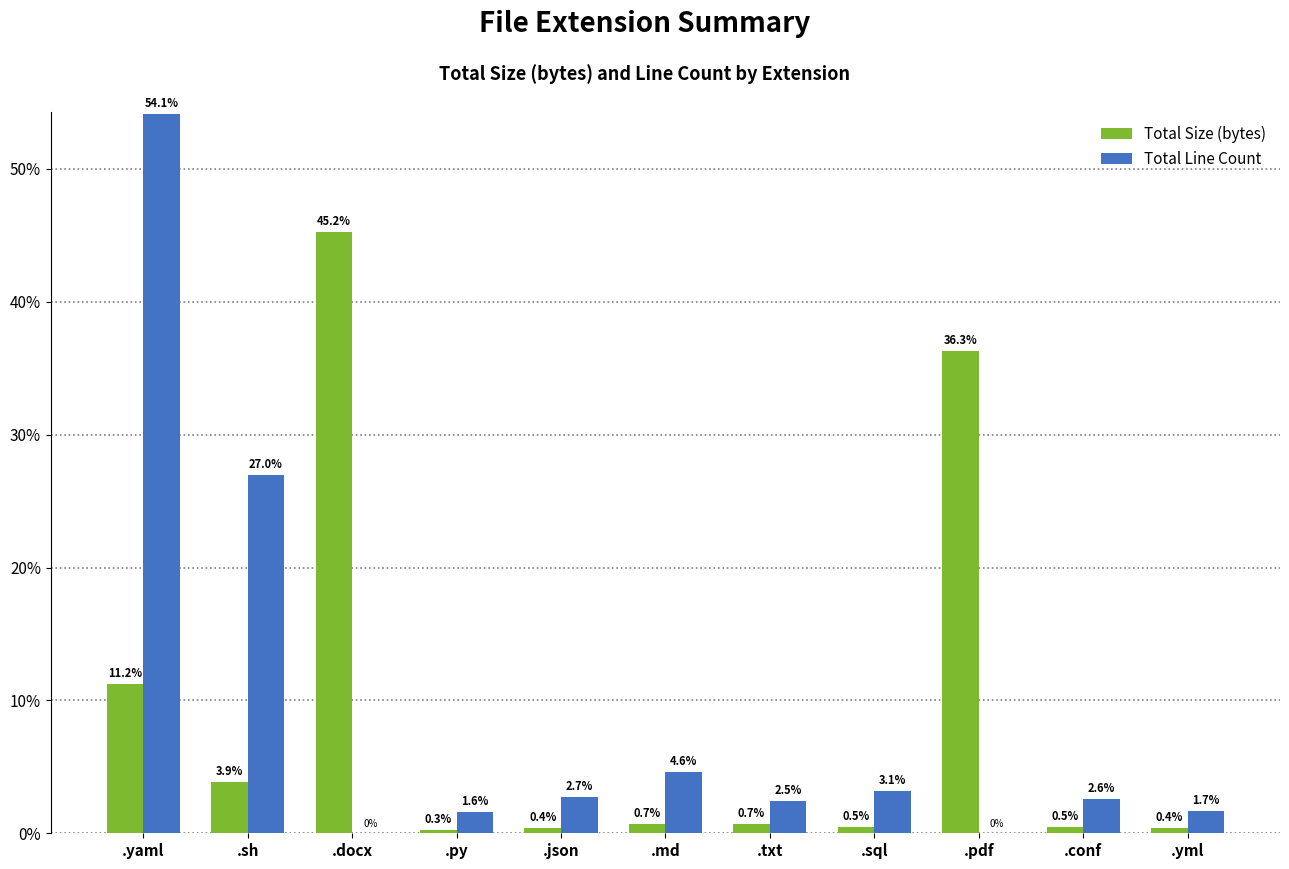

How many distinct data groups are displayed?

2